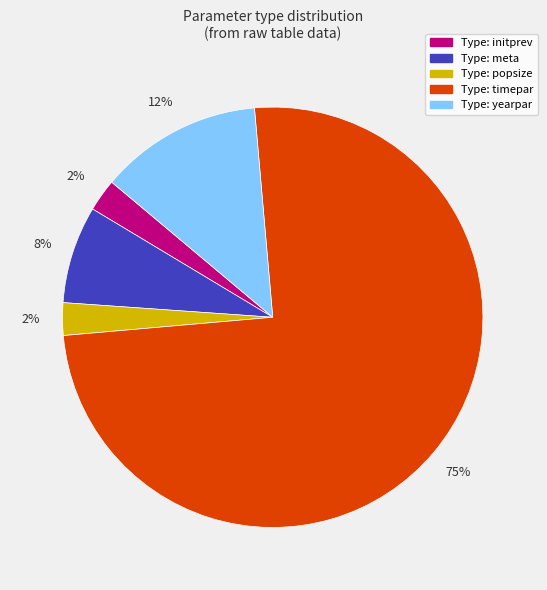

To the nearest percent, what is the average slice percentage?

20%